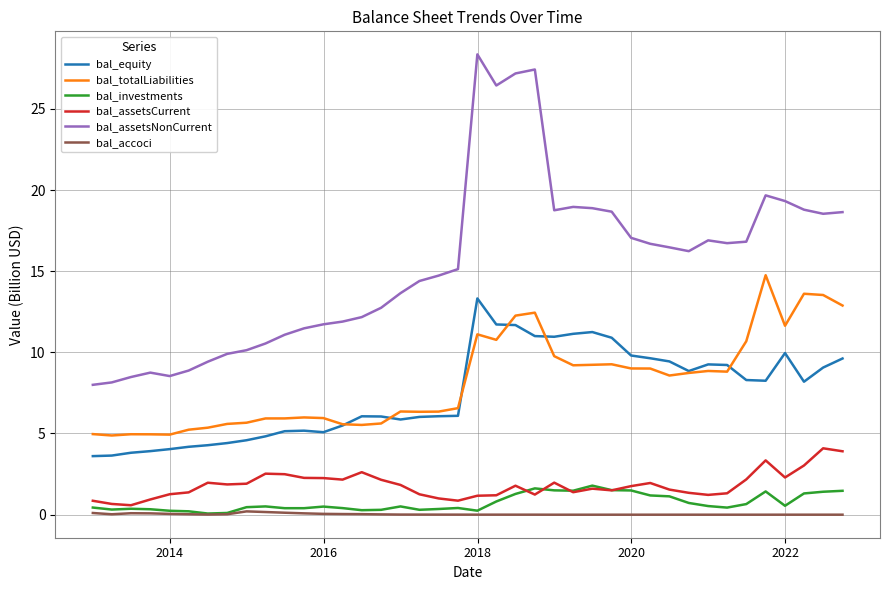

True or false: bal_equity and bal_investments intersect in this chart.

False